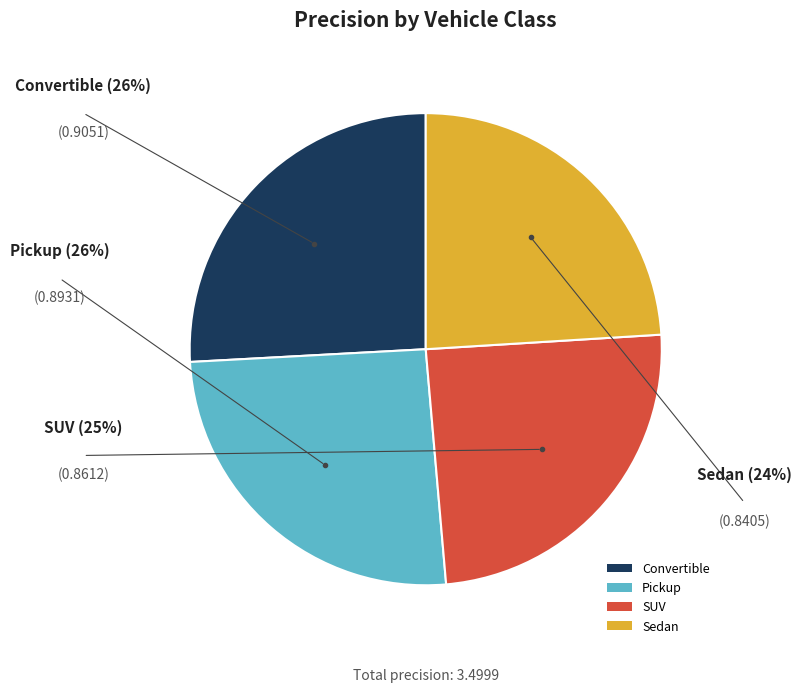

Is Sedan the majority of the pie?

No